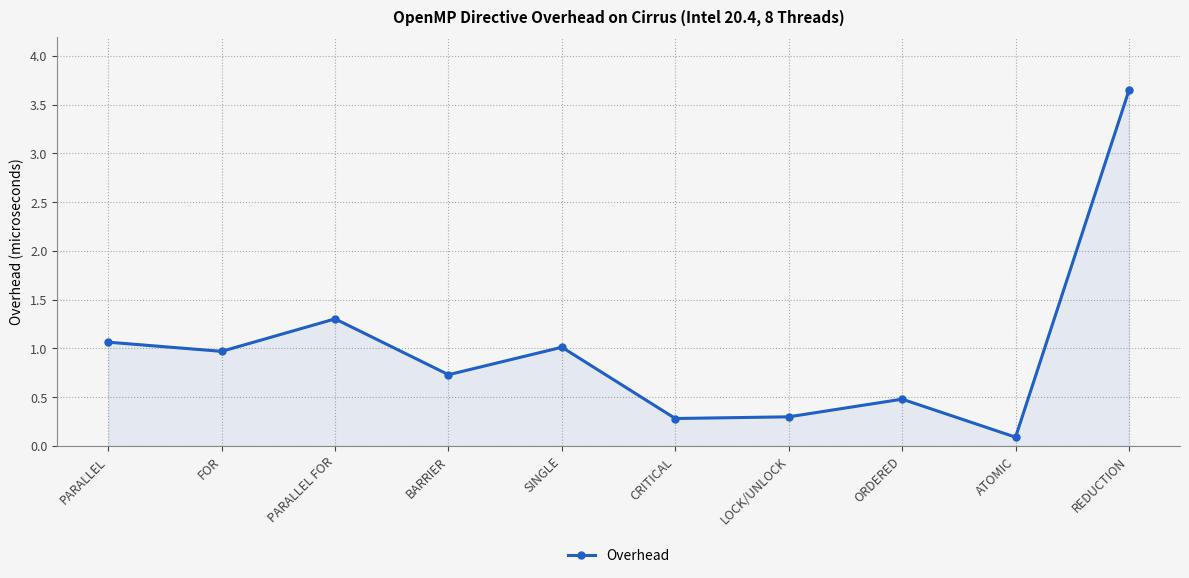

True or false: the data has more than 1 interior local peaks.

True